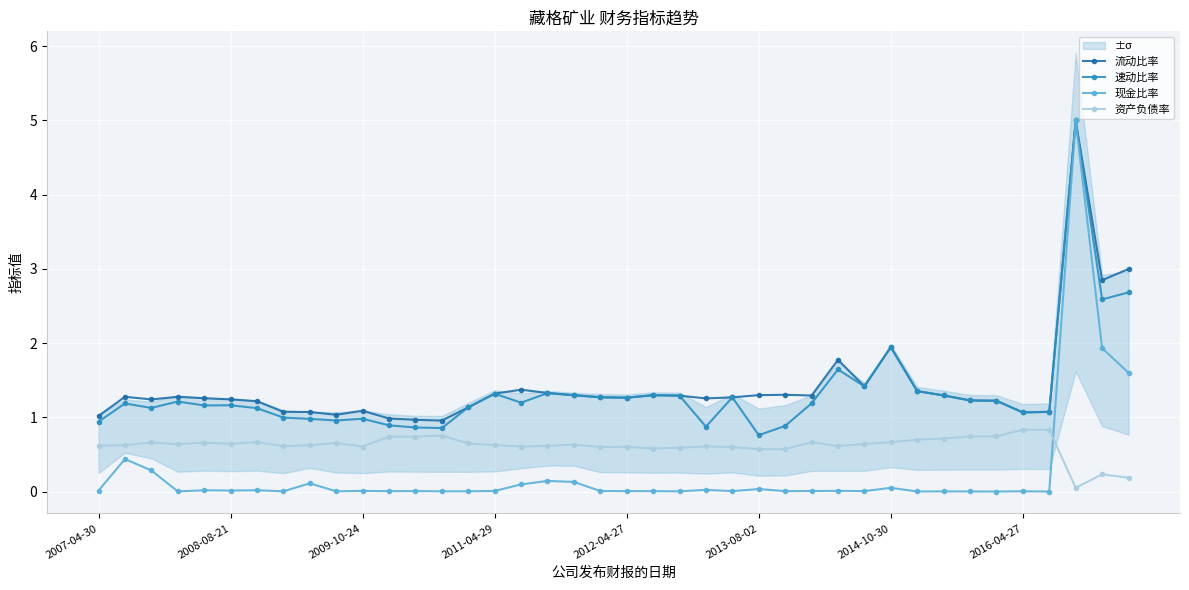

True or false: 资产负债率 and 流动比率 intersect in this chart.

False